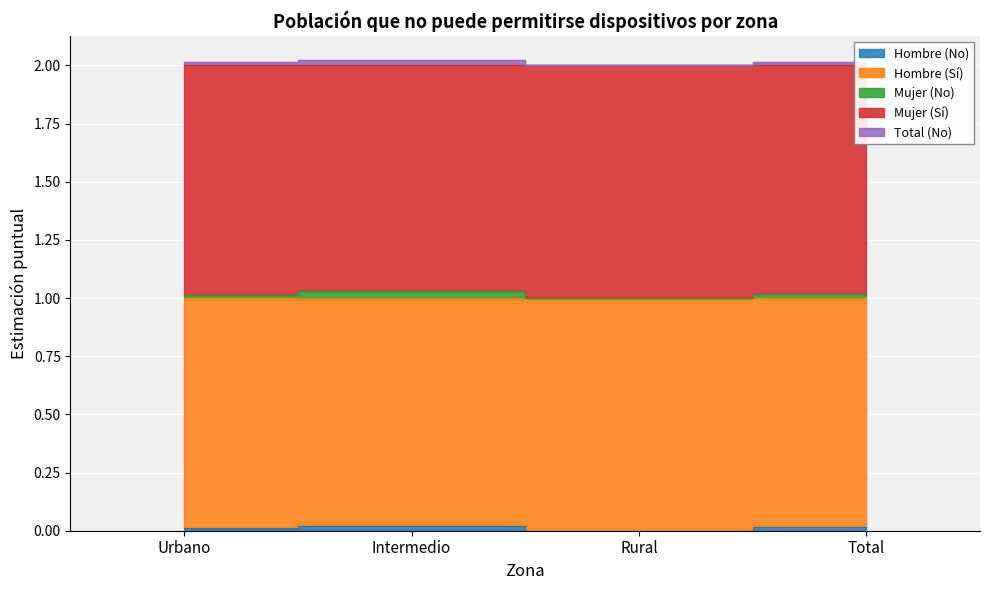

Which category has the lowest value in the Mujer (No) series?

Rural